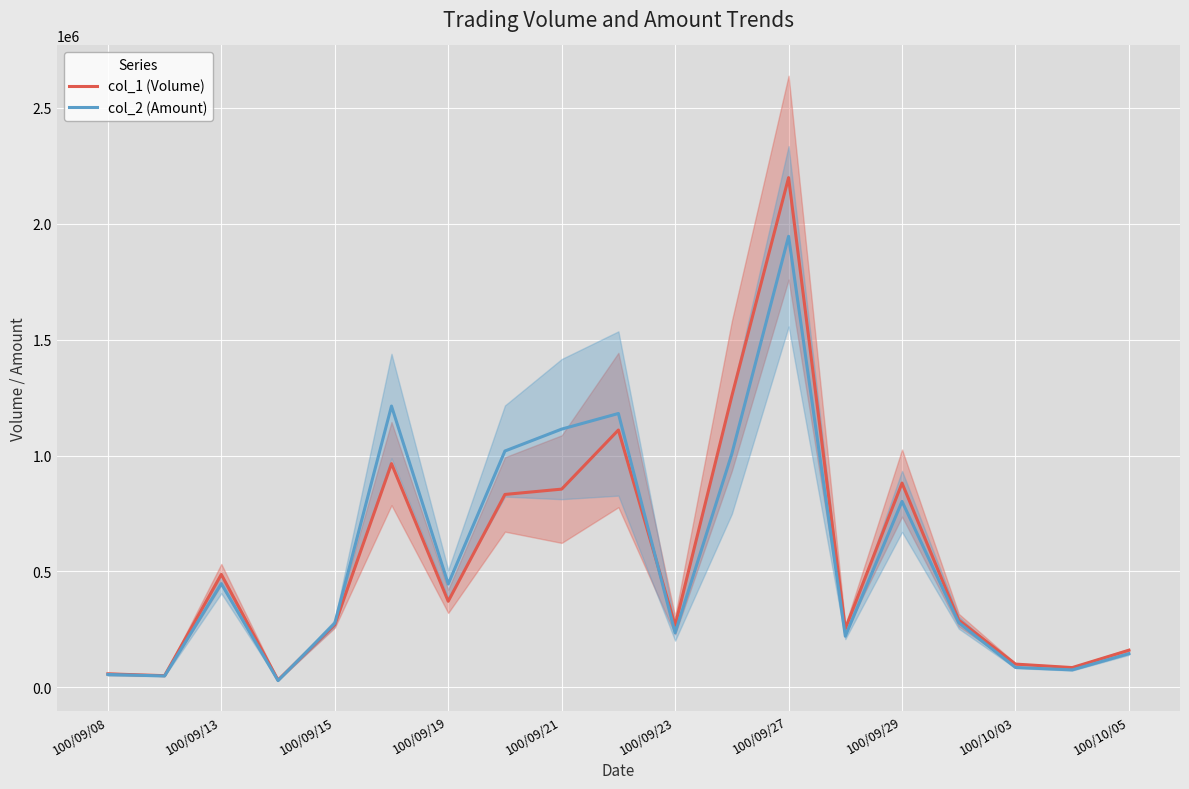

True or false: col_2 (Amount) has more than 1 interior local peaks.

True